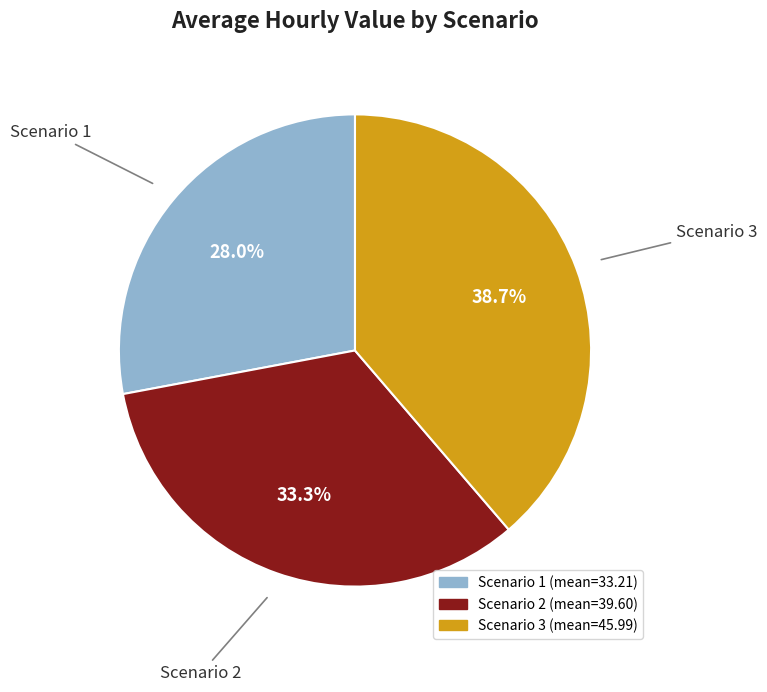

To the nearest percent, what is the difference between the Scenario 3 and Scenario 2 slice percentages?

5%